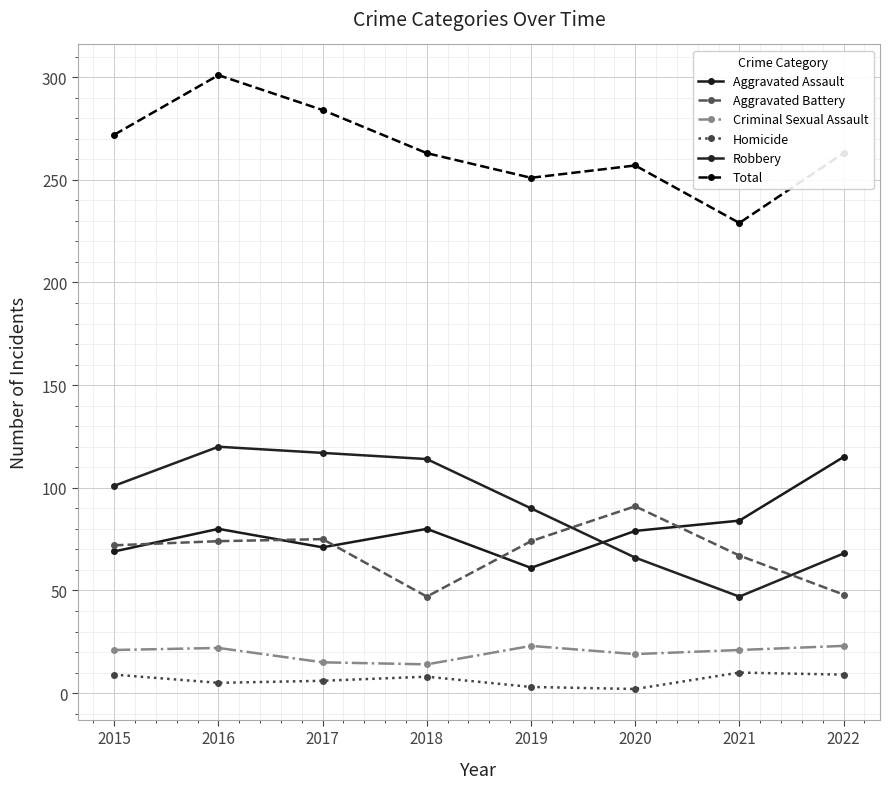

What is the sum of all Aggravated Assault values?

639